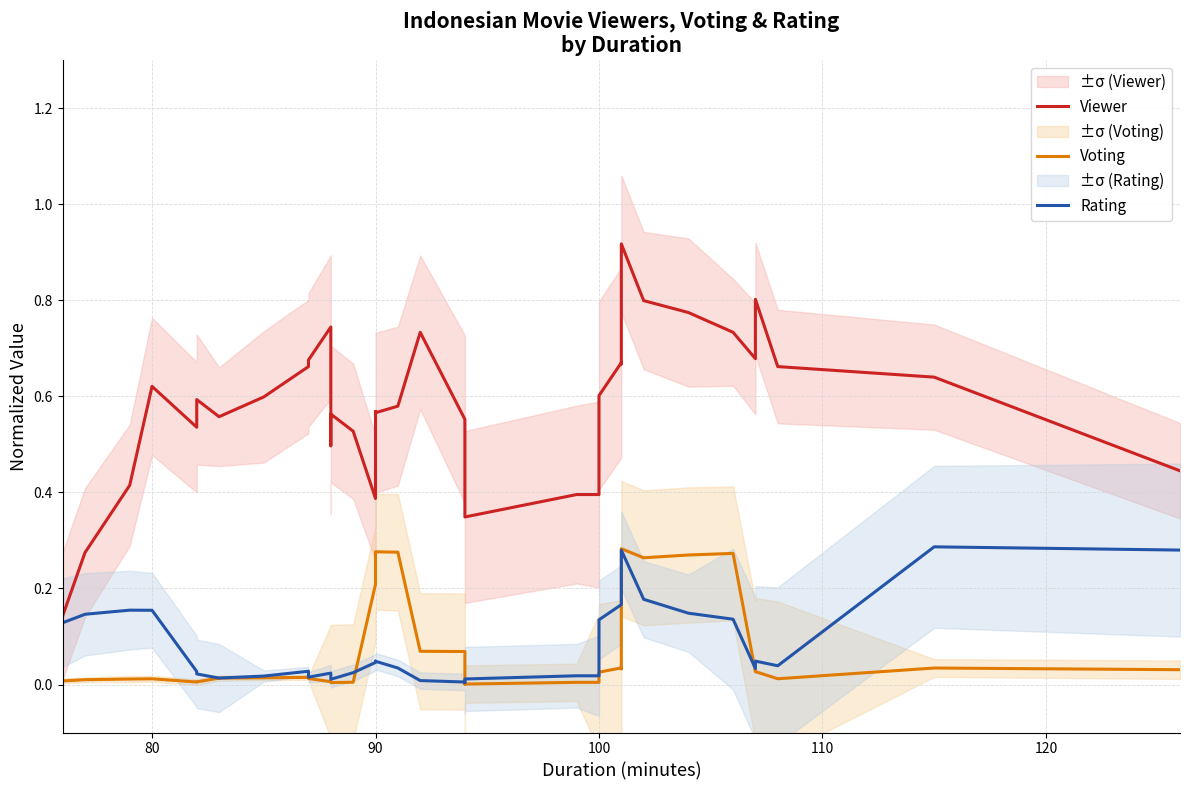

What is the spread (max minus min) of values at 80?

0.6